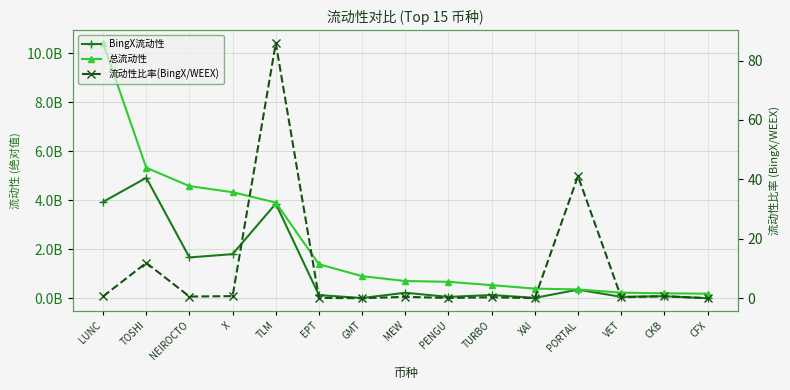

The 总流动性 series shows 670927057.0 at PENGU. True or false?

True